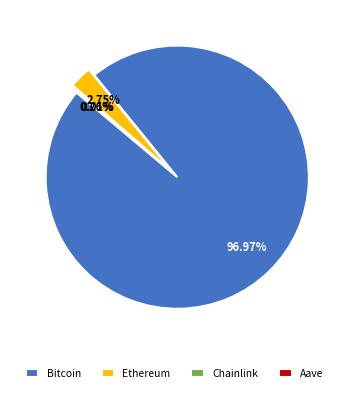

Which category accounts for the majority?

Bitcoin